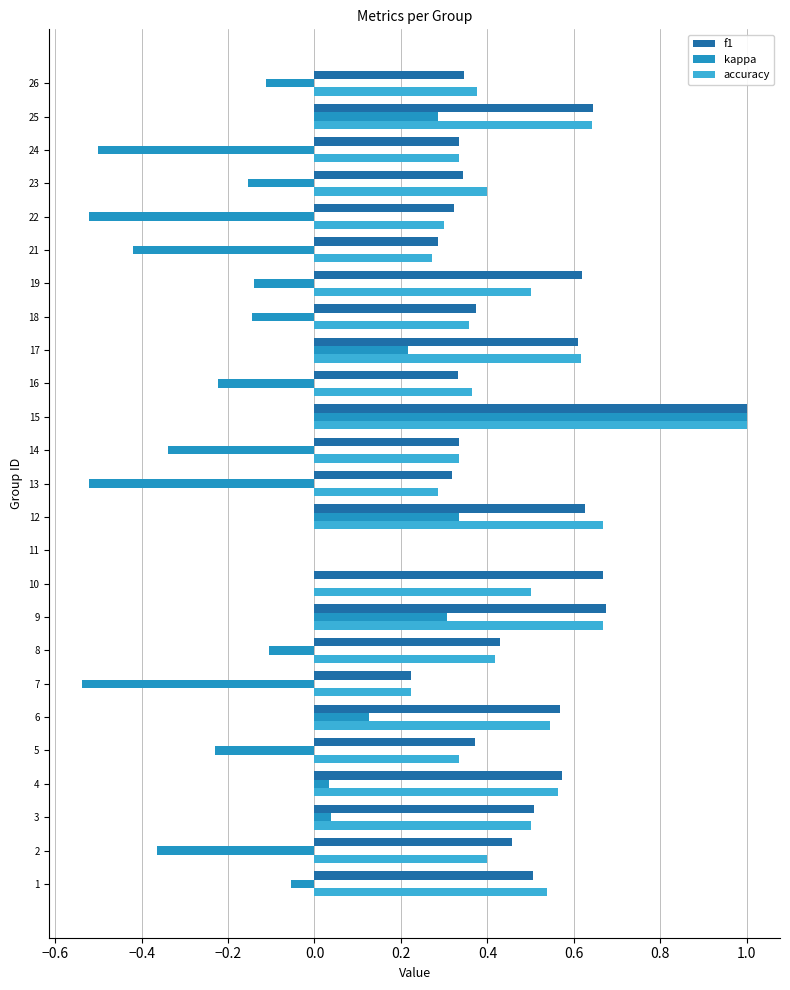

What is the sum of all f1 values?

11.5